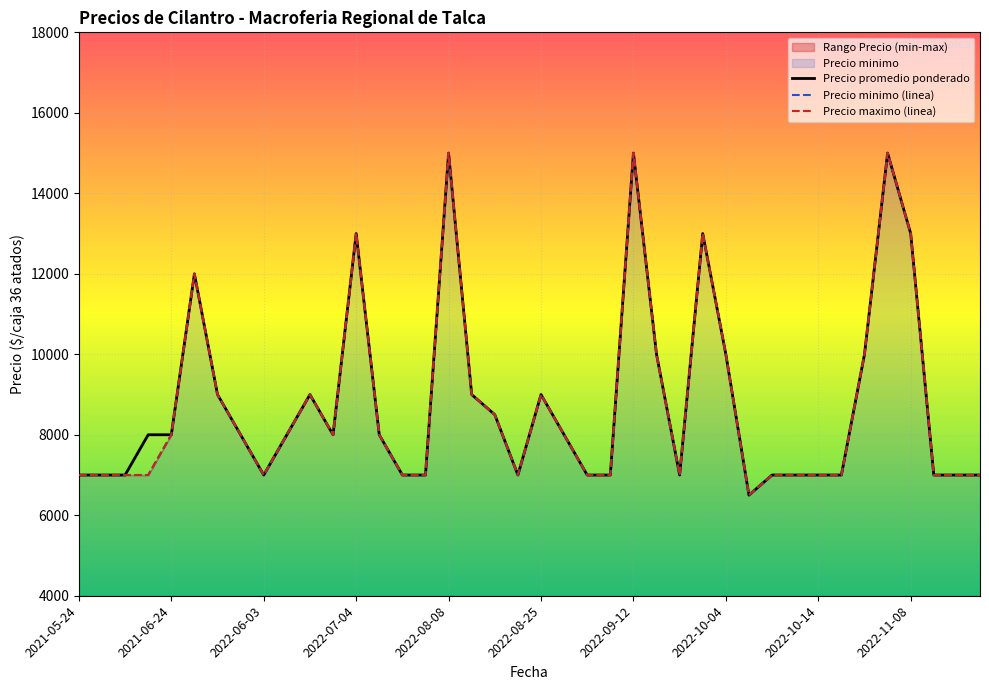

List the series in order of their peak value, lowest first.

Precio minimo, Precio maximo, Precio promedio ponderado